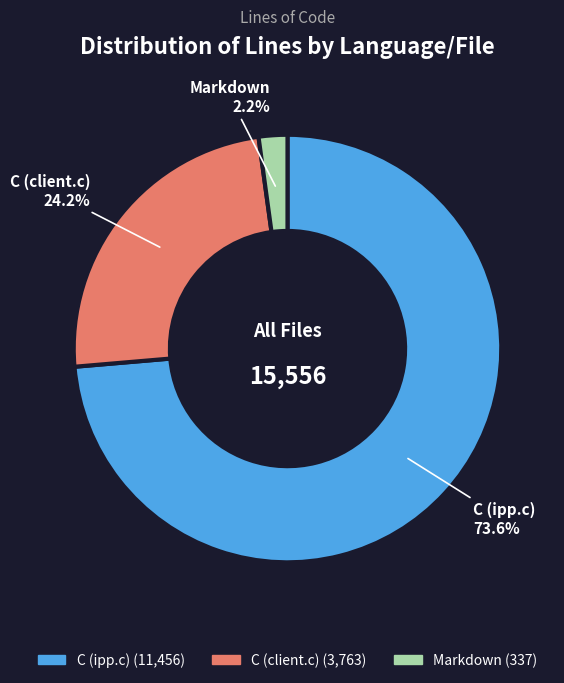

What percentage do C (client.c) and Markdown together represent?

26.4%